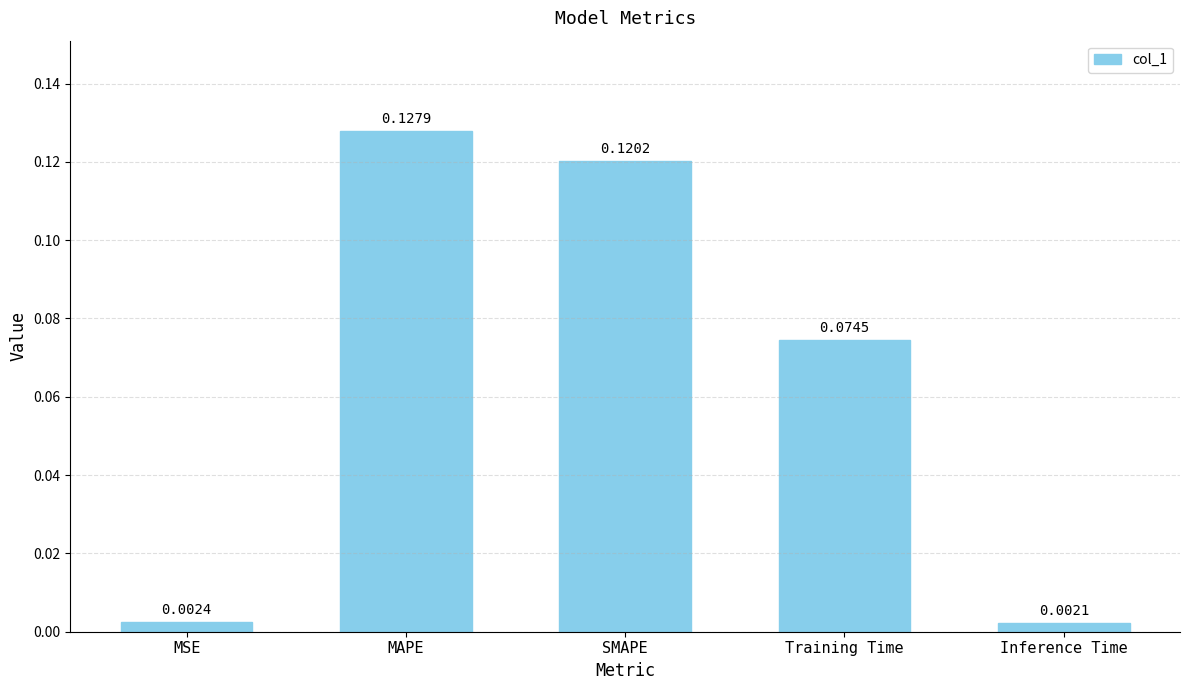

Rank the categories by value from highest to lowest.

MAPE, SMAPE, Training Time, MSE, Inference Time